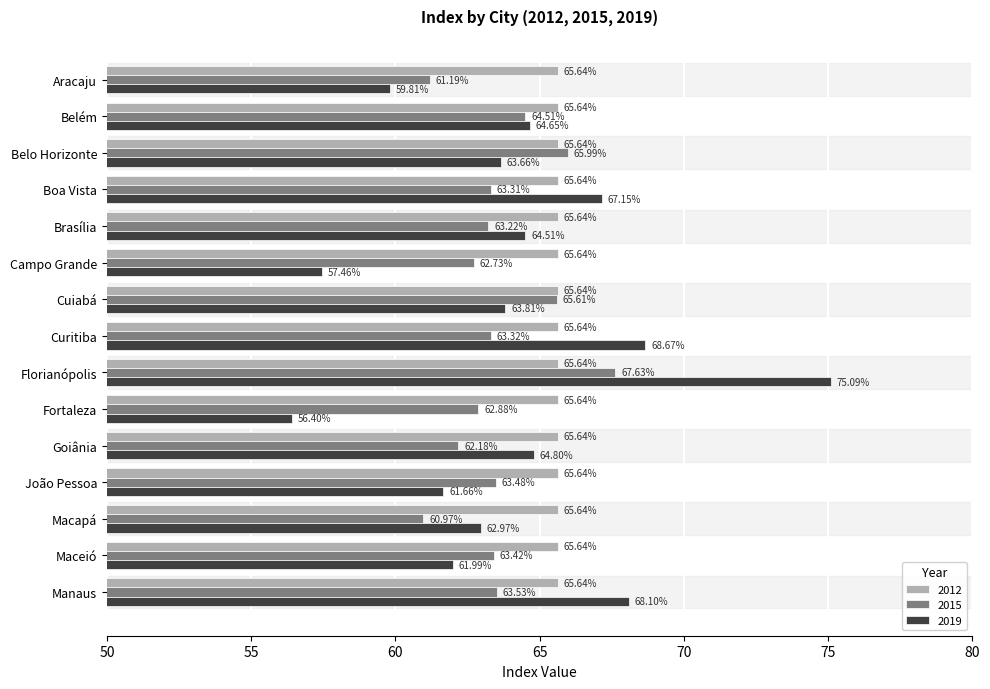

Which series has the largest range (max minus min)?

2019